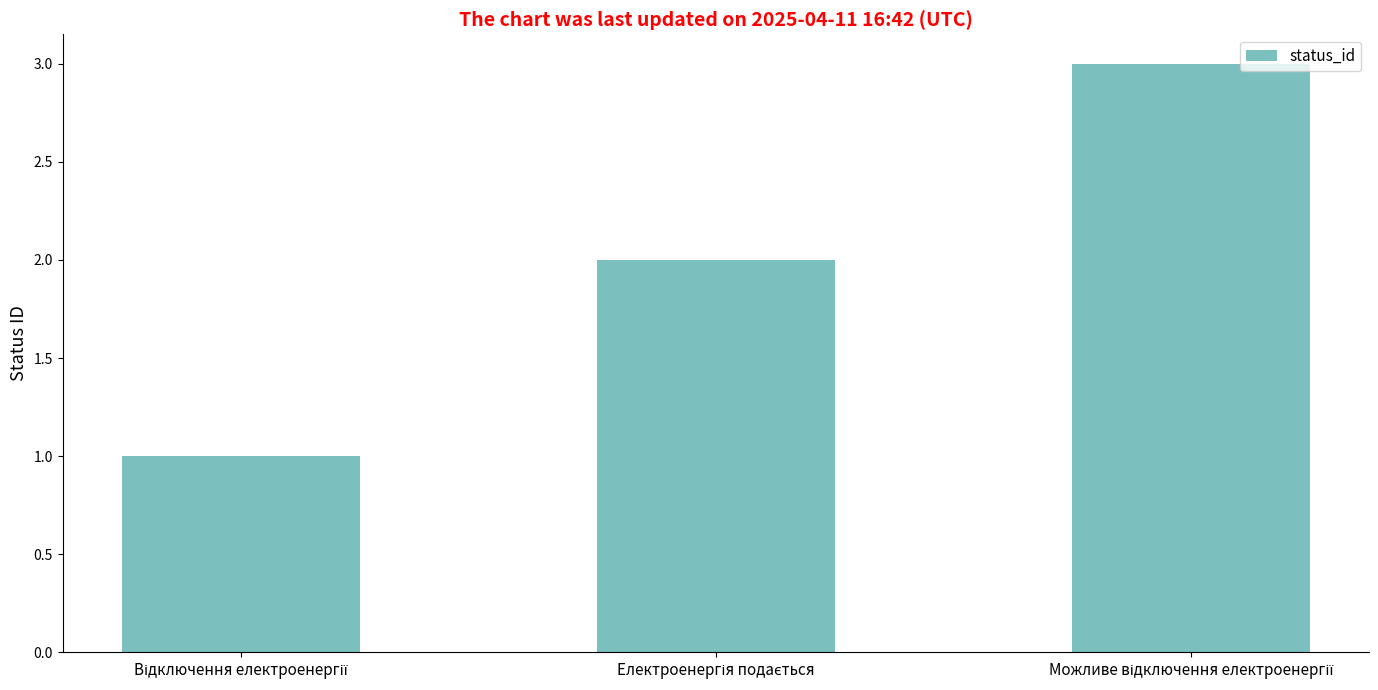

What is the sum of all values?

6